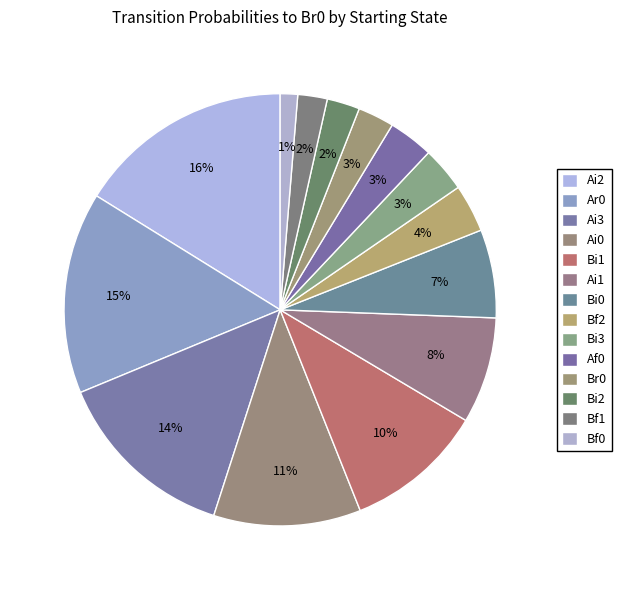

True or false: Af0 accounts for 1% of the total.

False